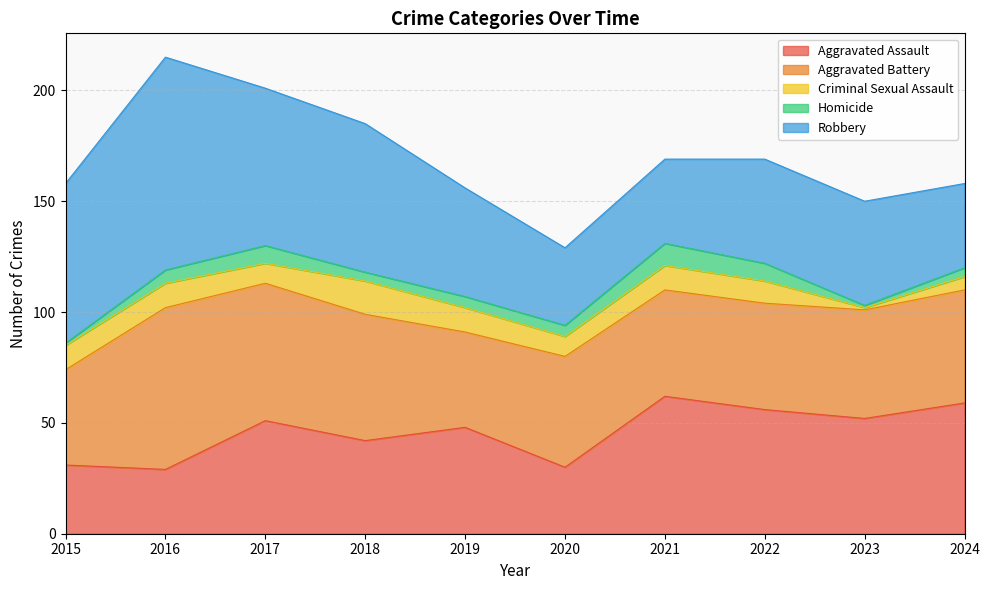

Which series has the largest total across all categories?

Robbery